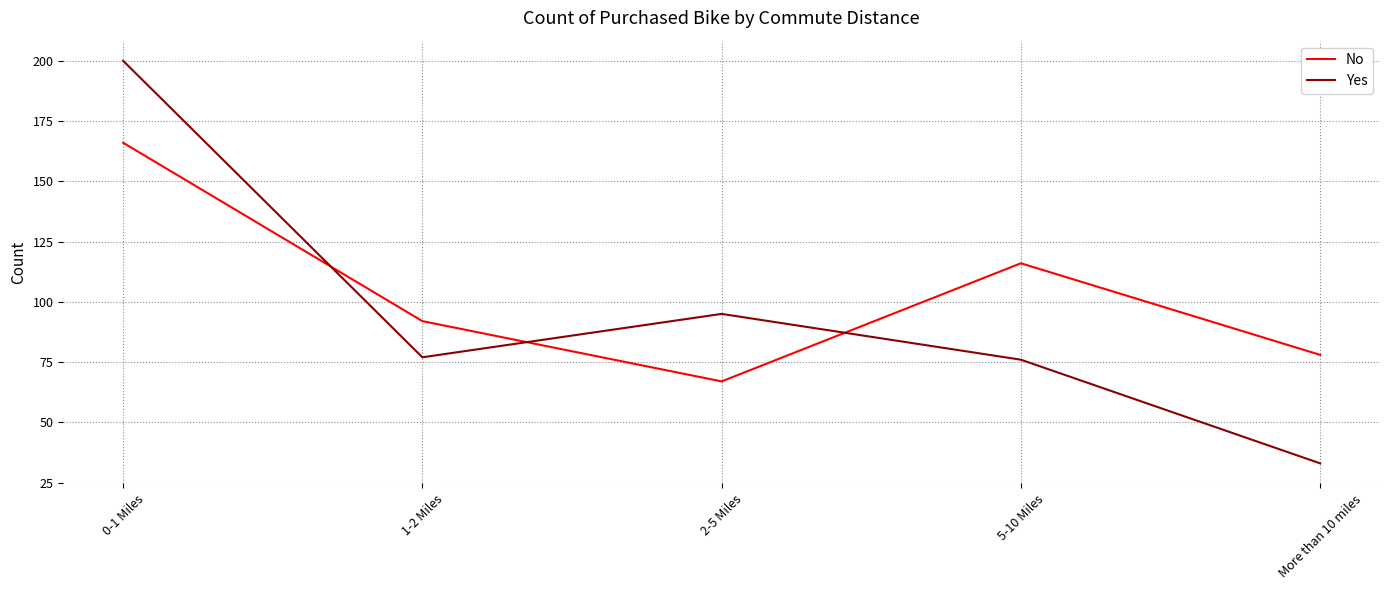

Between 2-5 Miles and More than 10 miles, which series saw the biggest shift?

Yes